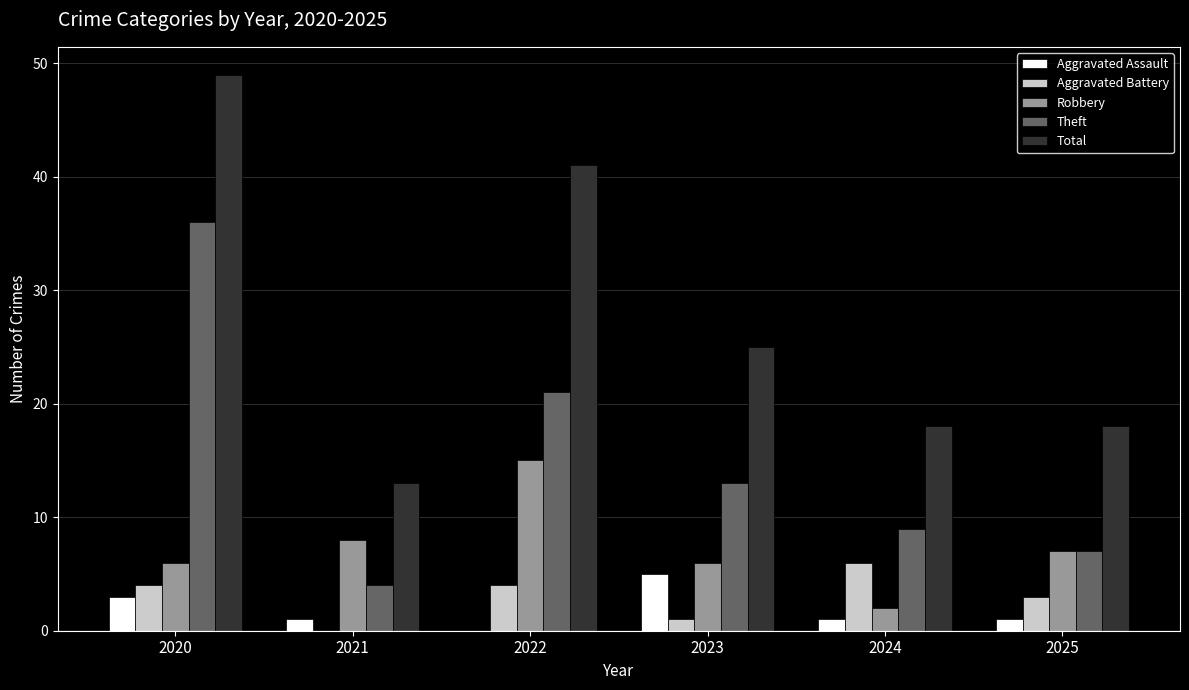

Which series has the largest total across all categories?

Total